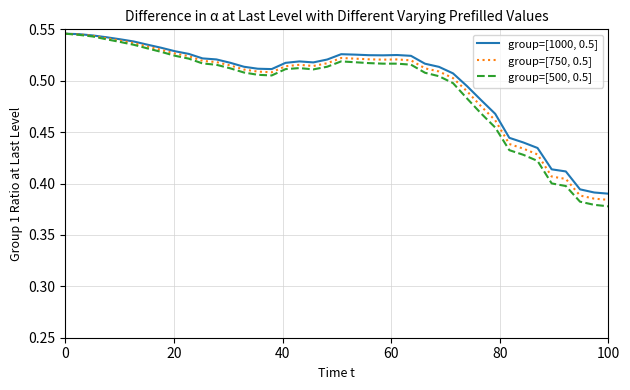

Rank the series by their average value, from highest to lowest.

group=[1000, 0.5], group=[750, 0.5], group=[500, 0.5]